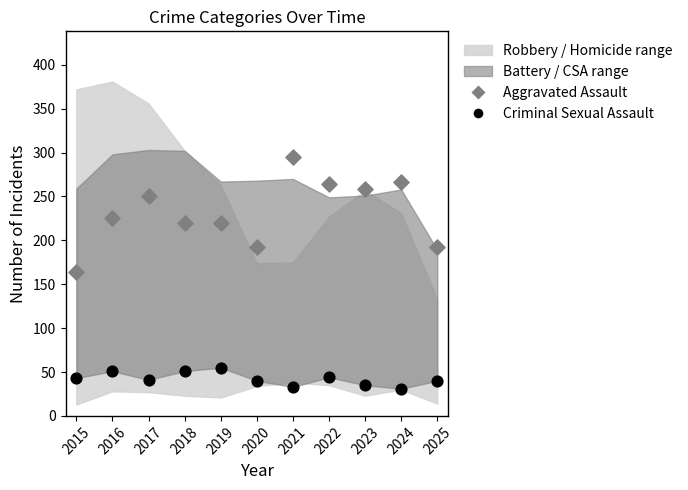

Which series reaches the maximum Y coordinate?

Aggravated Assault